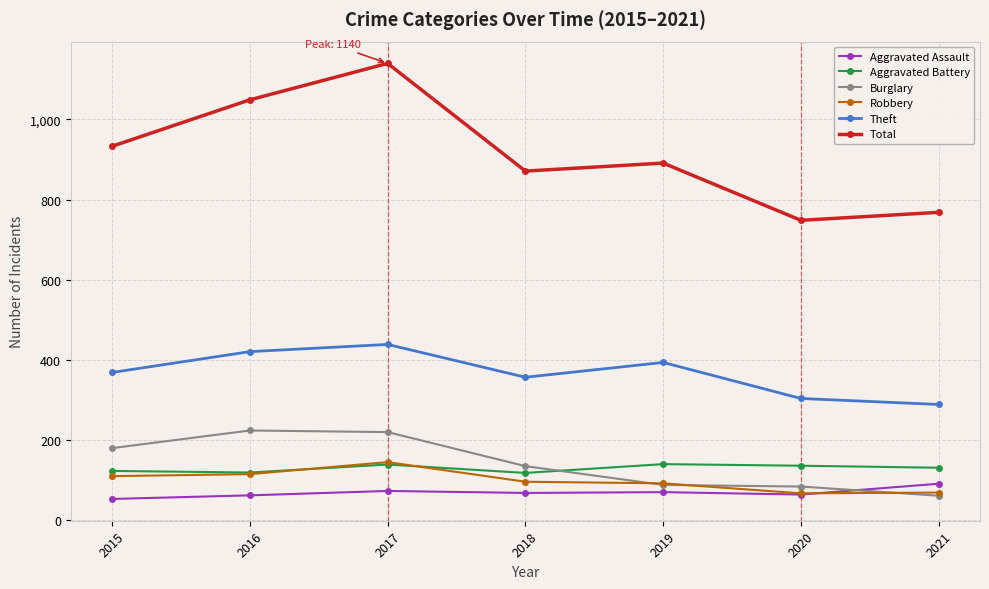

What are all the series names shown in the legend?

Aggravated Assault, Aggravated Battery, Burglary, Robbery, Theft, Total